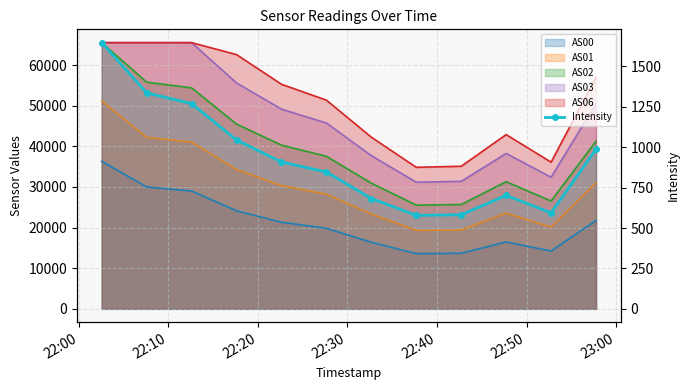

Reading left to right, extract all data points from this chart.

1646.6	1336.2	1269.5	1044.8	908.2	846.6	682.5	578.2	582.1	702.1	593.9	988.1